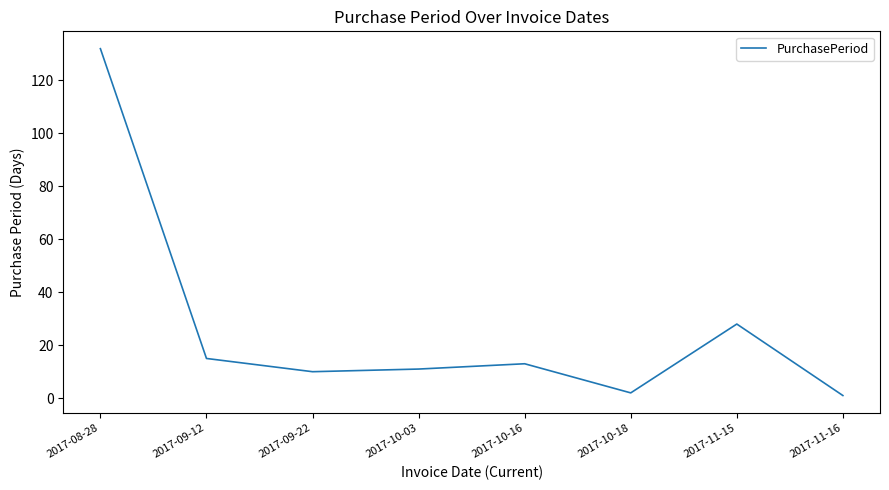

The value at 2017-09-22 is 10. True or false?

True